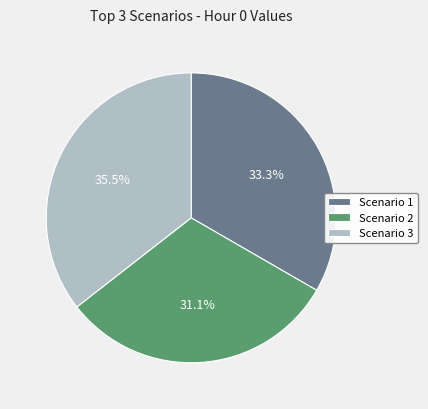

Is there any slice that represents more than half of the pie?

No